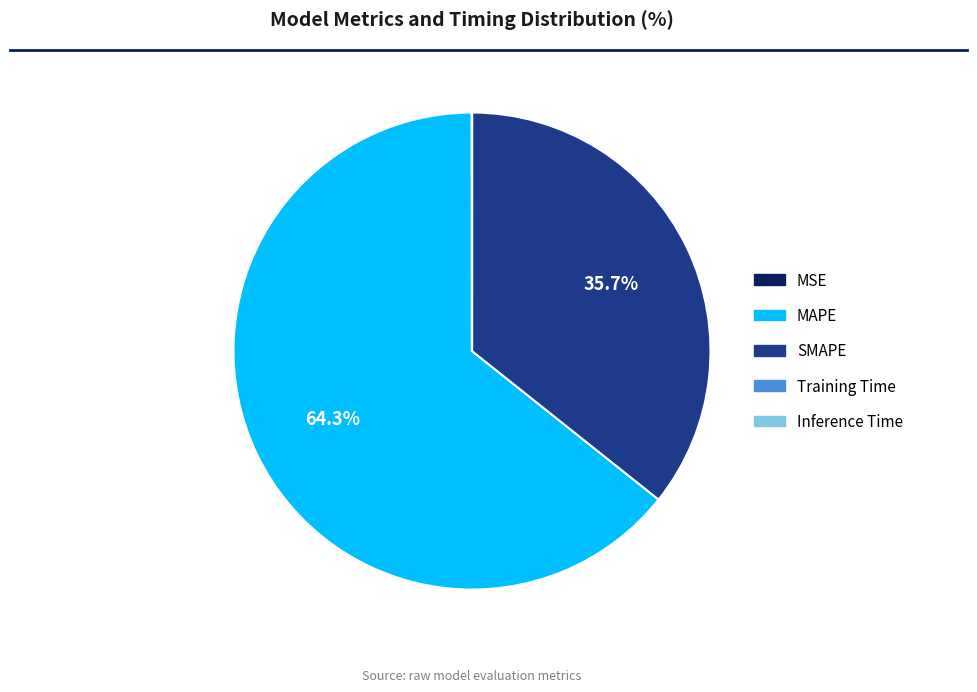

Which slice represents more than half of the pie?

MAPE